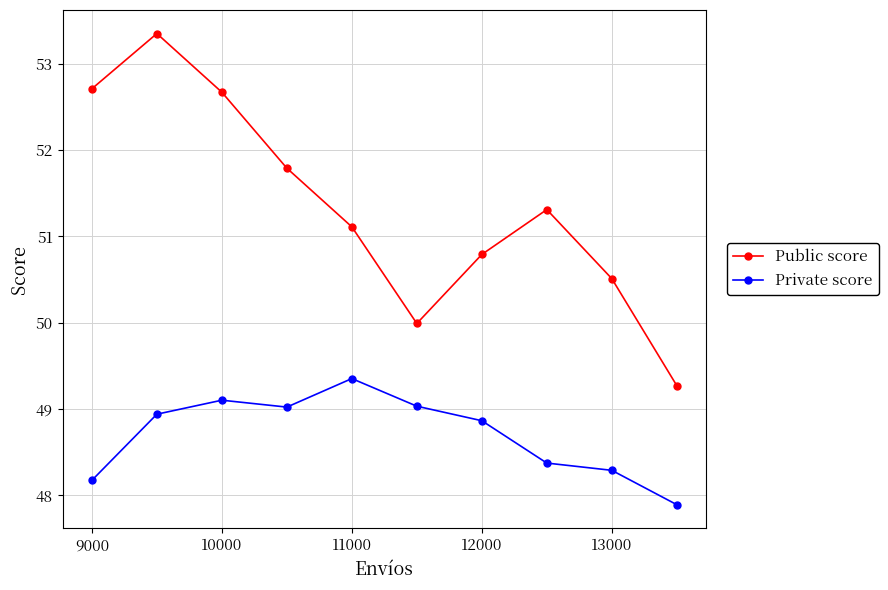

How many lines are shown in the chart?

2